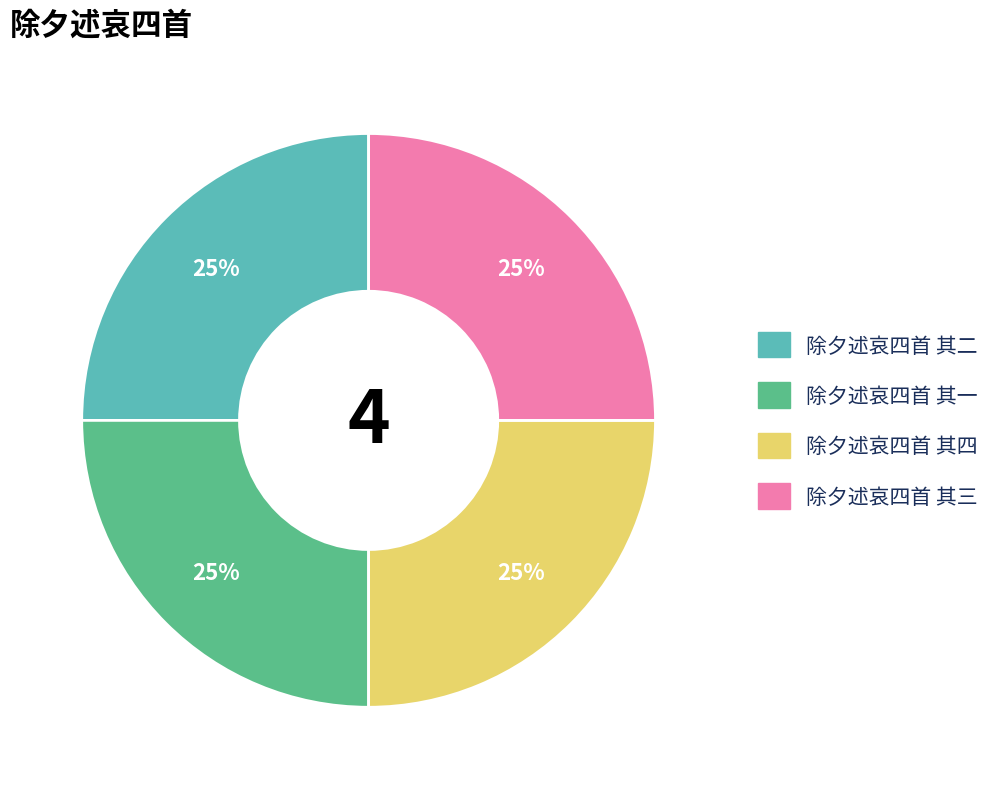

How many segments does this pie chart have?

4